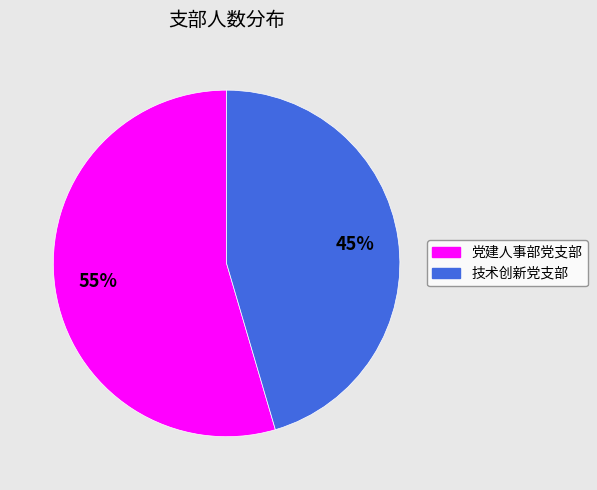

Which slice represents more than half of the pie?

党建人事部党支部